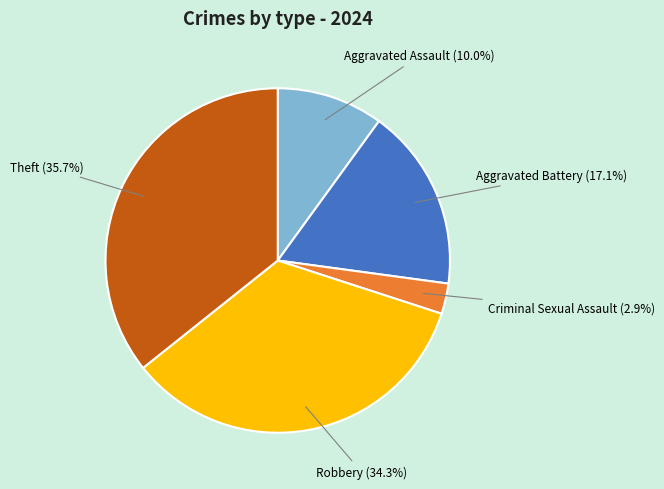

Does any single category account for the majority?

No